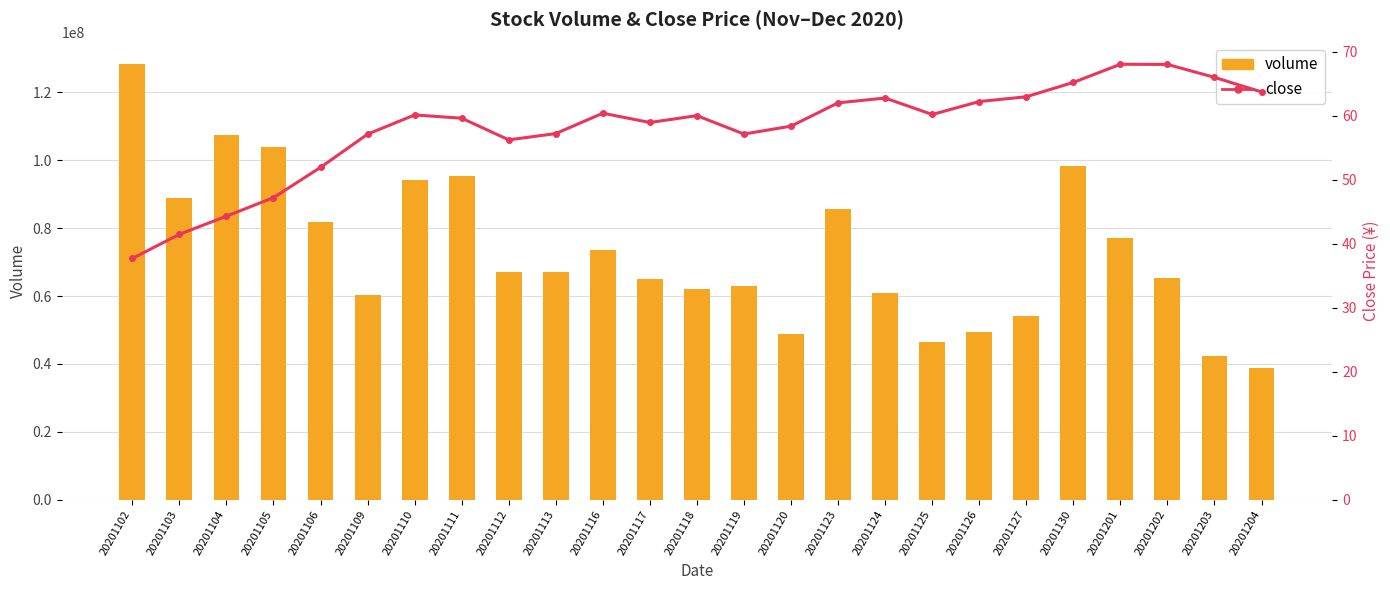

How many data points does each series have?

25